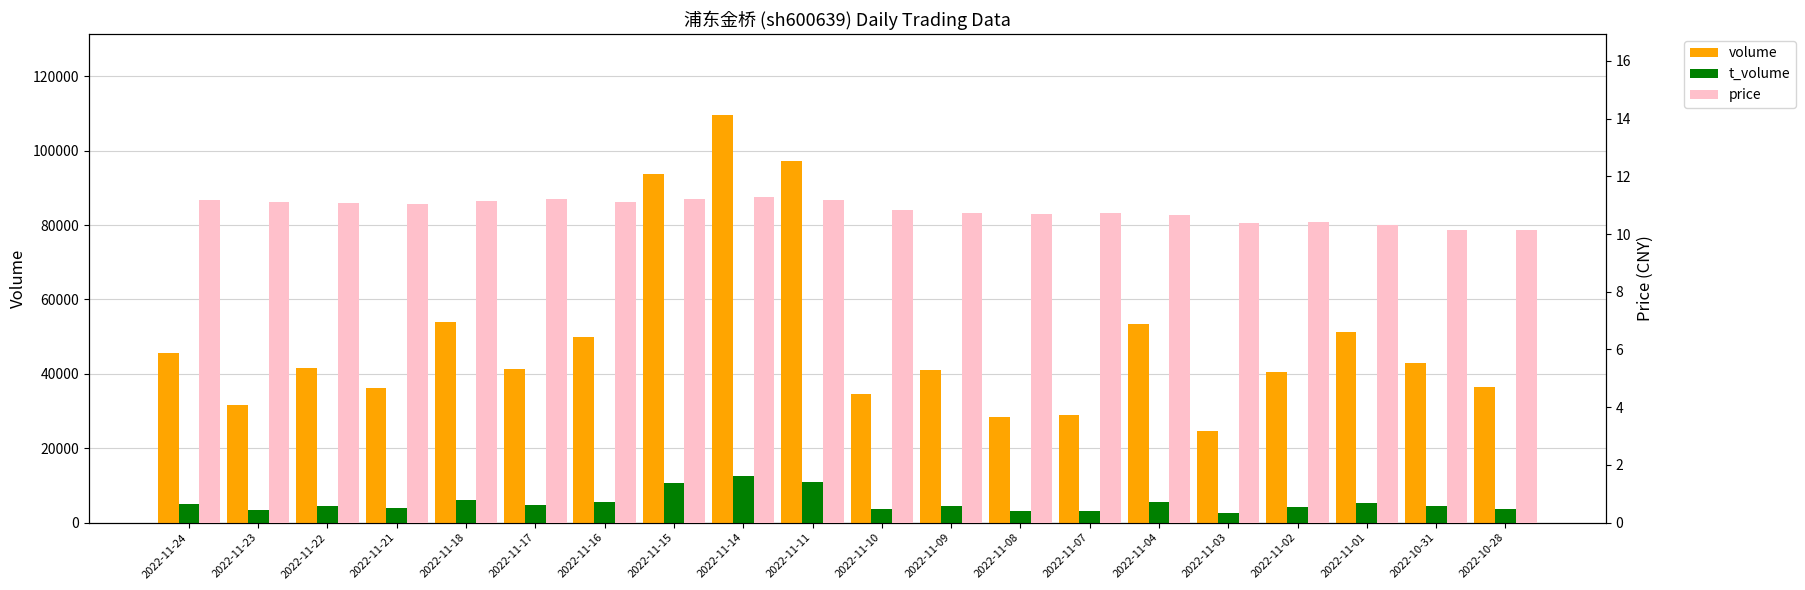

What is the minimum value for price?

10.1